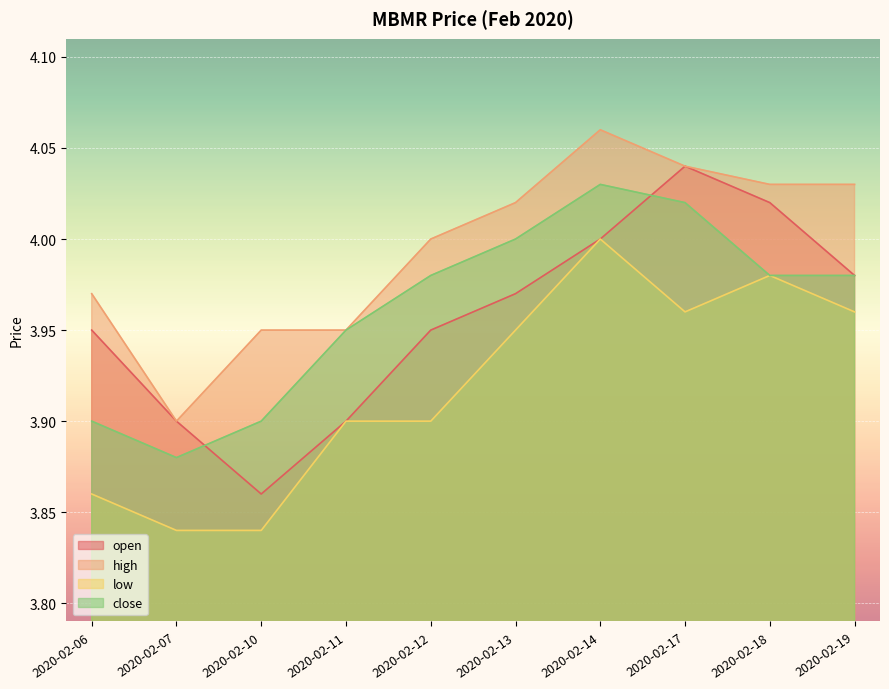

Between 2020-02-07 and 2020-02-11, which series saw the biggest shift?

close